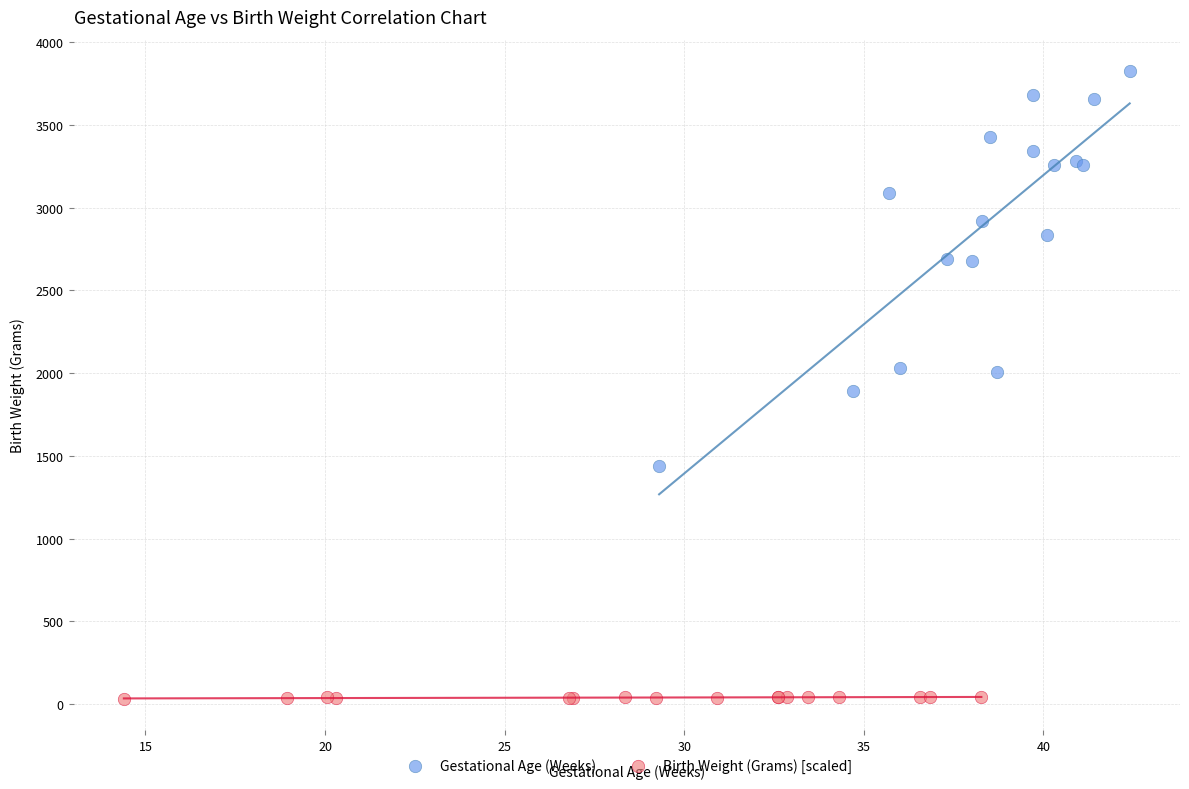

Which series has the largest Y range (max minus min)?

Gestational Age (Weeks)